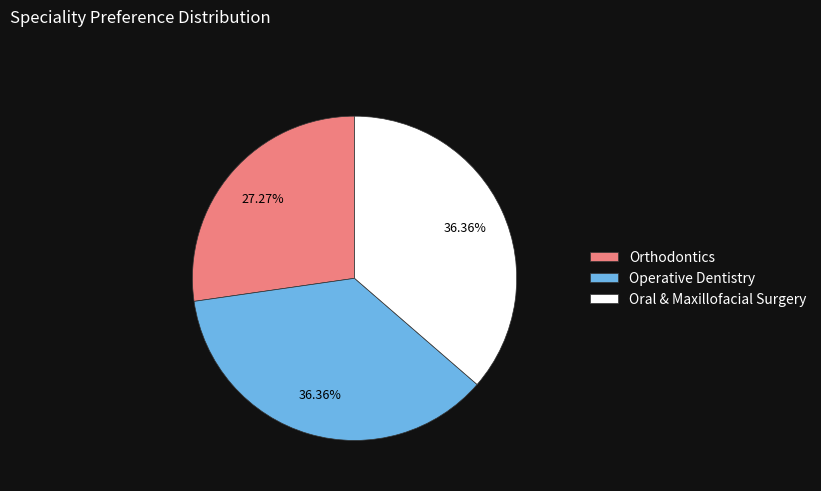

To the nearest percent, what portion does Orthodontics represent?

27%